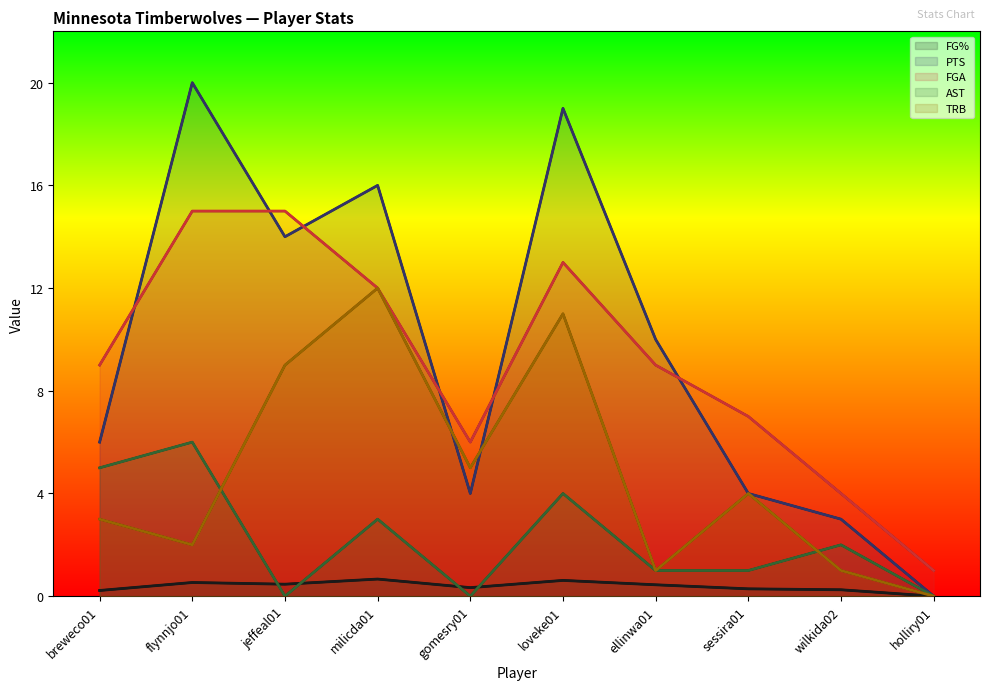

Reading left to right, extract all data points from this chart.

FG%: breweco01=0.2	flynnjo01=0.5	jeffeal01=0.5	milicda01=0.7	gomesry01=0.3	loveke01=0.6	ellinwa01=0.4	sessira01=0.3	wilkida02=0.2	holliry01=0.0
PTS: breweco01=6.0	flynnjo01=20.0	jeffeal01=14.0	milicda01=16.0	gomesry01=4.0	loveke01=19.0	ellinwa01=10.0	sessira01=4.0	wilkida02=3.0	holliry01=0.0
FGA: breweco01=9.0	flynnjo01=15.0	jeffeal01=15.0	milicda01=12.0	gomesry01=6.0	loveke01=13.0	ellinwa01=9.0	sessira01=7.0	wilkida02=4.0	holliry01=1.0
AST: breweco01=5.0	flynnjo01=6.0	jeffeal01=0.0	milicda01=3.0	gomesry01=0.0	loveke01=4.0	ellinwa01=1.0	sessira01=1.0	wilkida02=2.0	holliry01=0.0
TRB: breweco01=3.0	flynnjo01=2.0	jeffeal01=9.0	milicda01=12.0	gomesry01=5.0	loveke01=11.0	ellinwa01=1.0	sessira01=4.0	wilkida02=1.0	holliry01=0.0